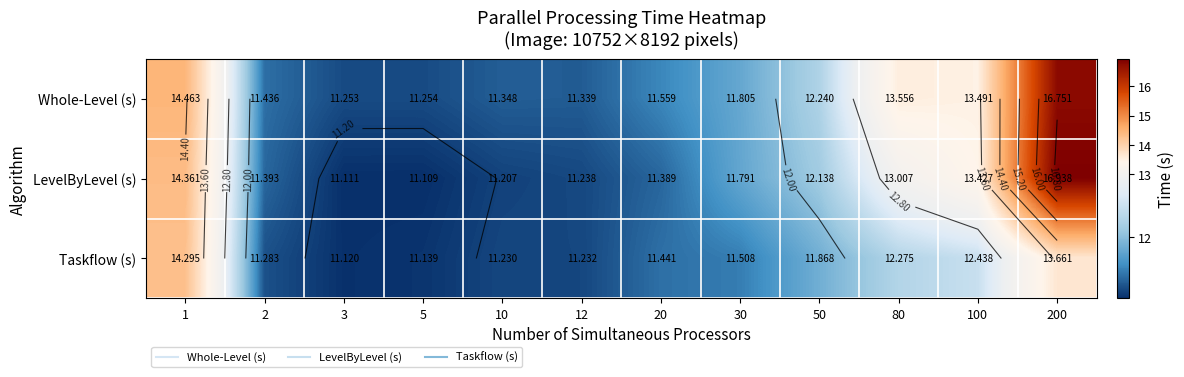

What is the approximate value of LevelByLevel (s) at 1?

14.4